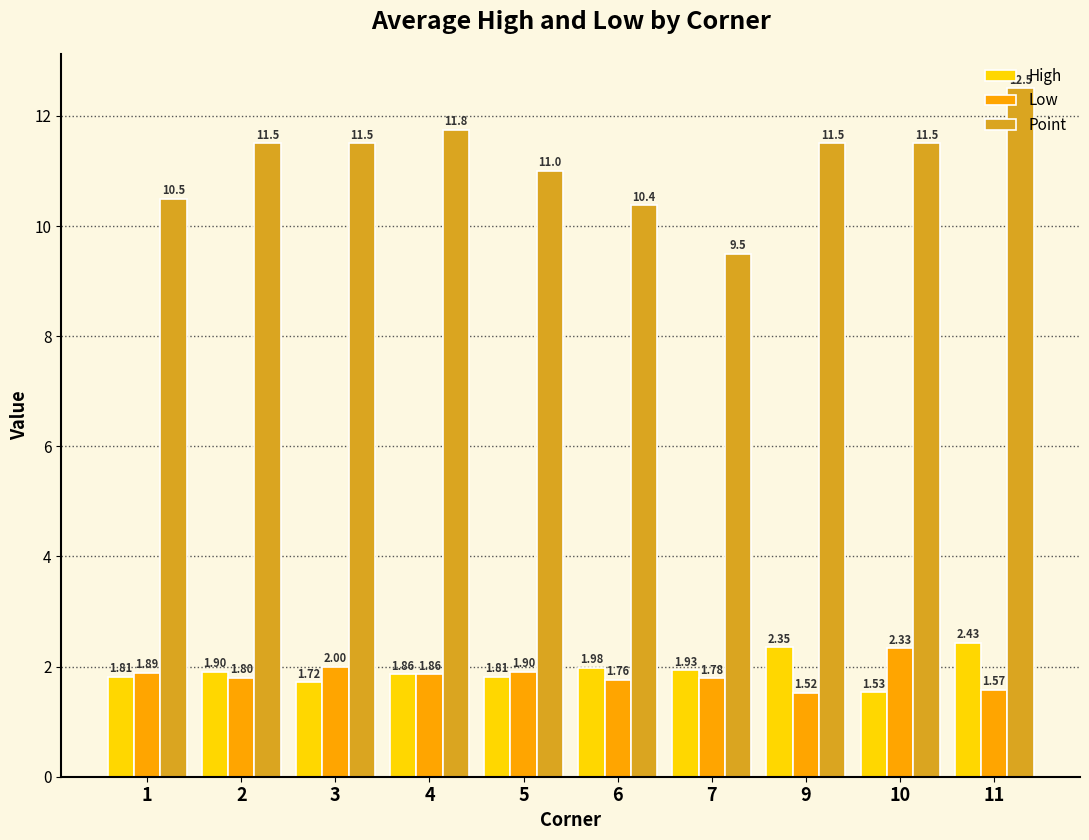

How many groups of bars are there?

10